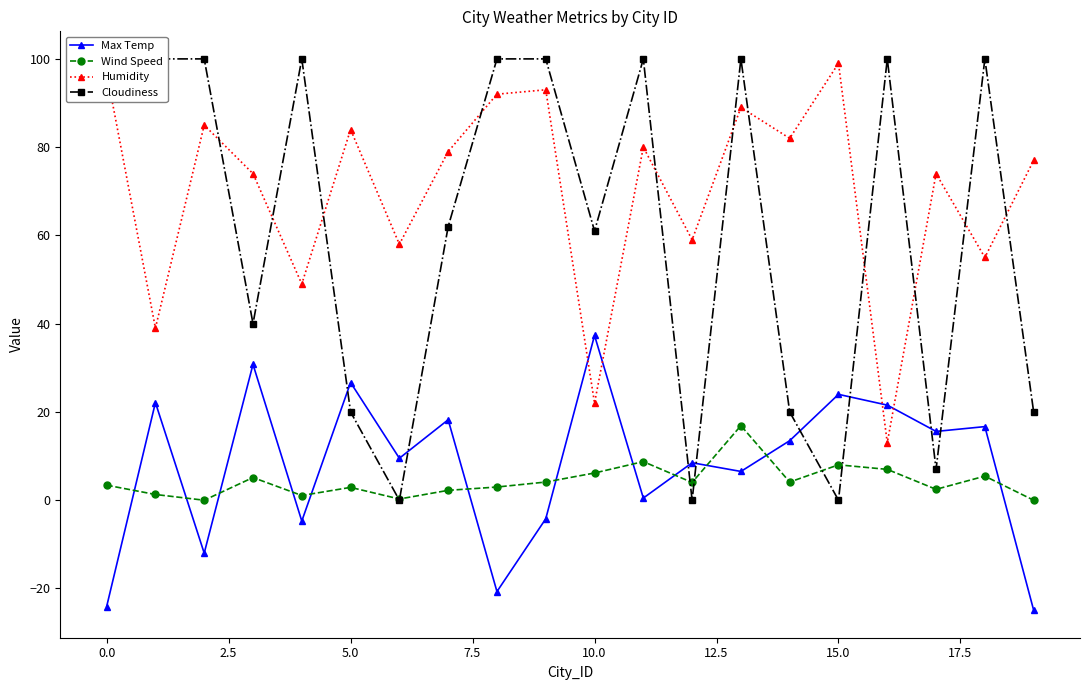

Between 17 and 18, which series saw the biggest shift?

Cloudiness